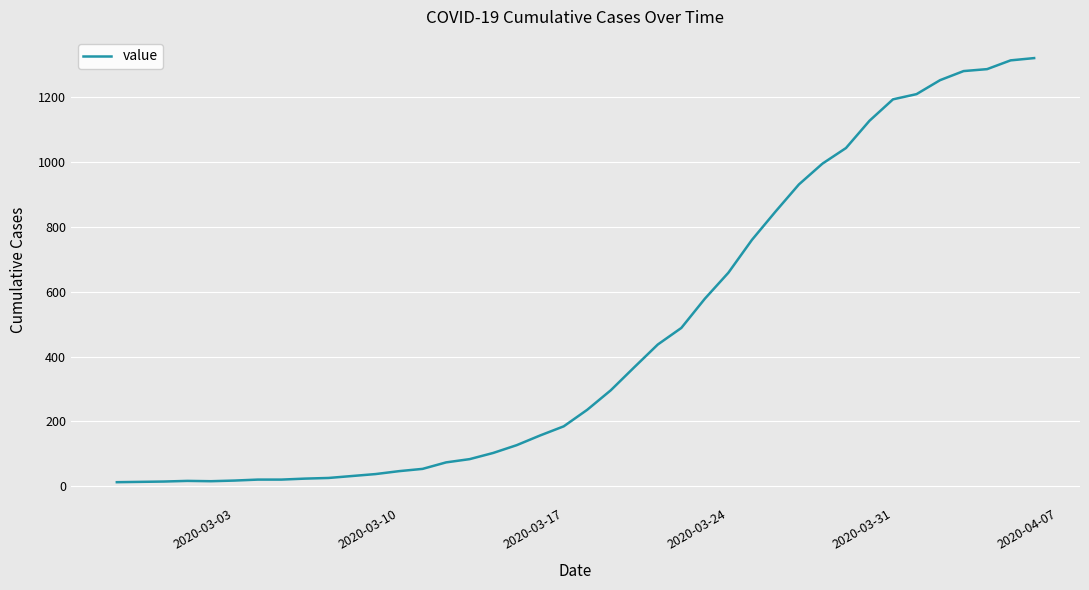

What is the greatest value displayed?

1319